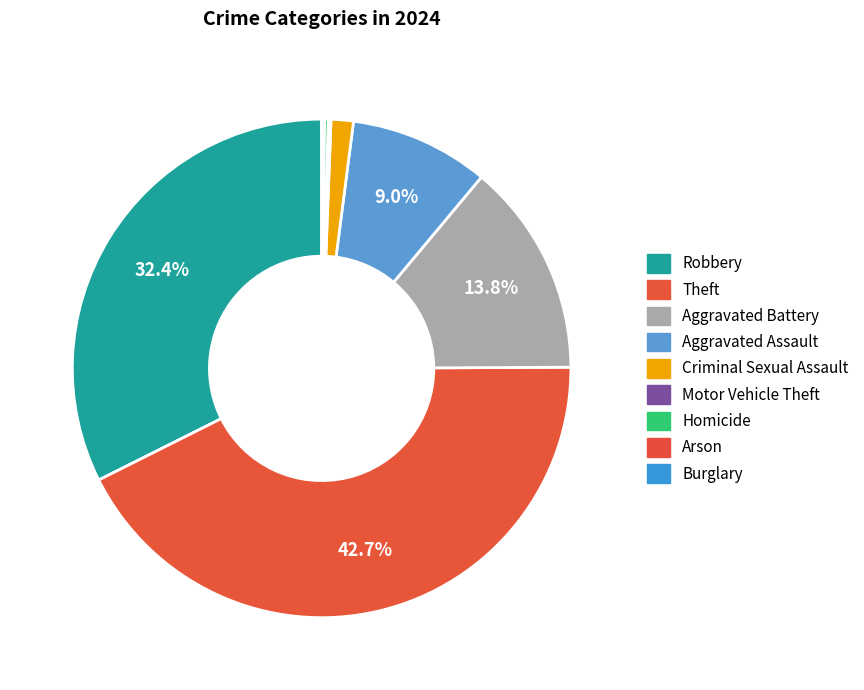

Is the sum of Aggravated Battery and Aggravated Assault greater than half?

No